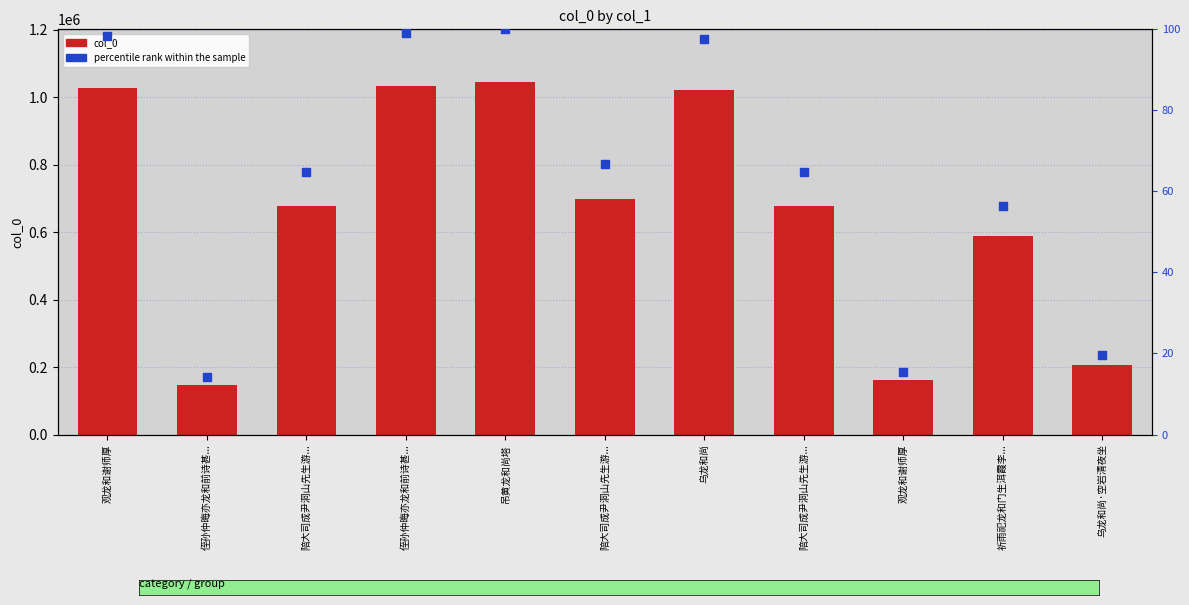

Which series has the largest Y range (max minus min)?

col_0